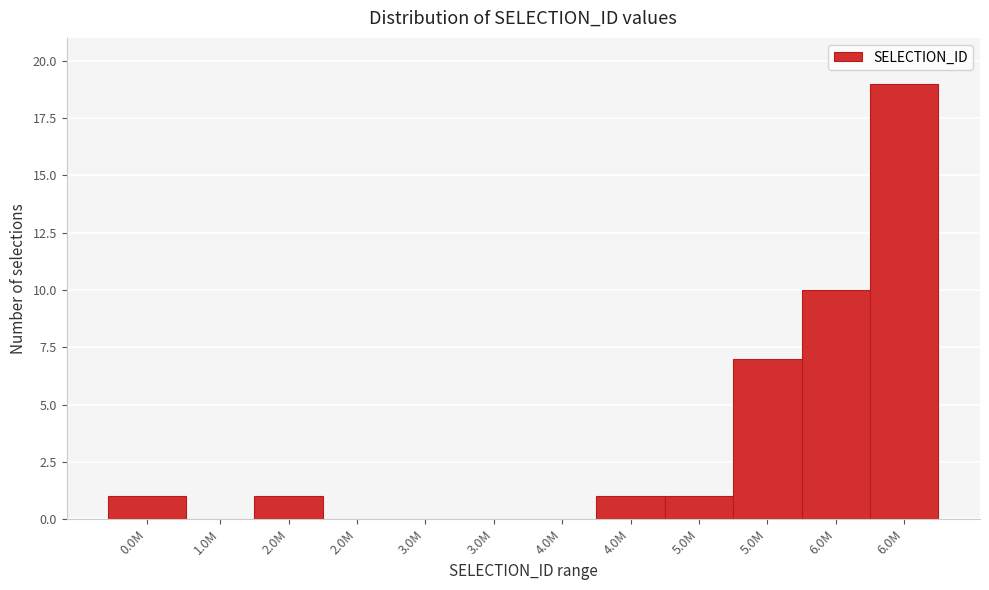

Are the bars horizontal?

No